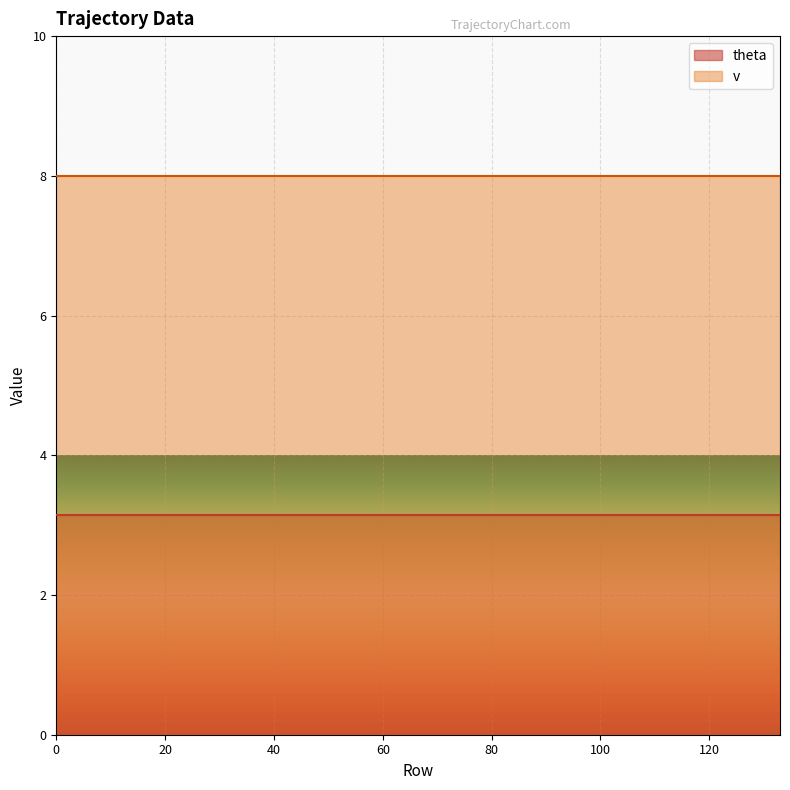

How many distinct data groups are displayed?

2